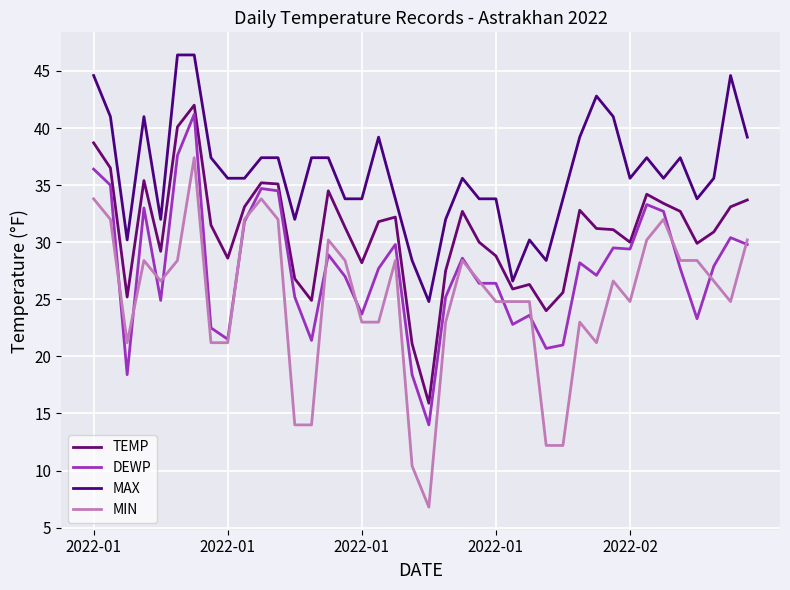

How many lines are shown in the chart?

4